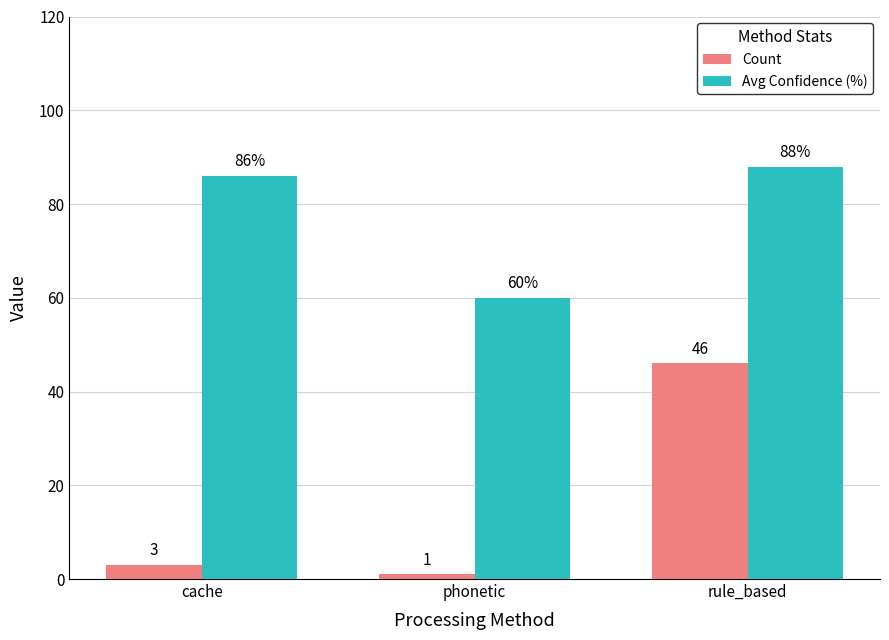

What is the spread (max minus min) of values at rule_based?

42